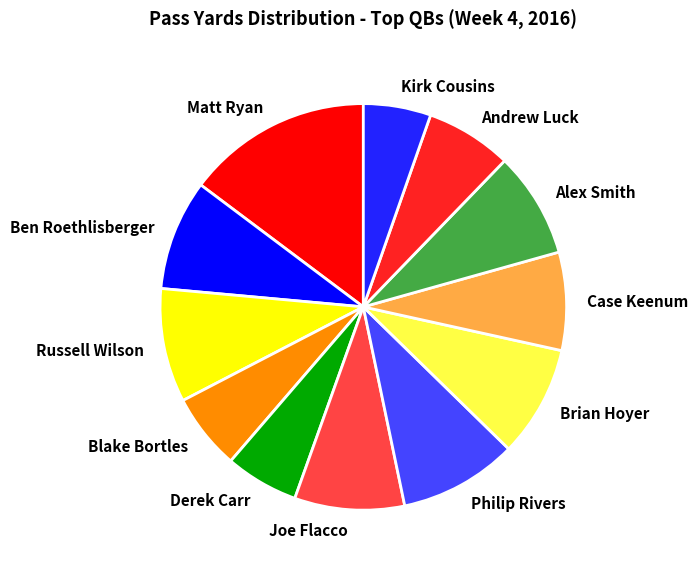

How many slices are in this pie chart?

12